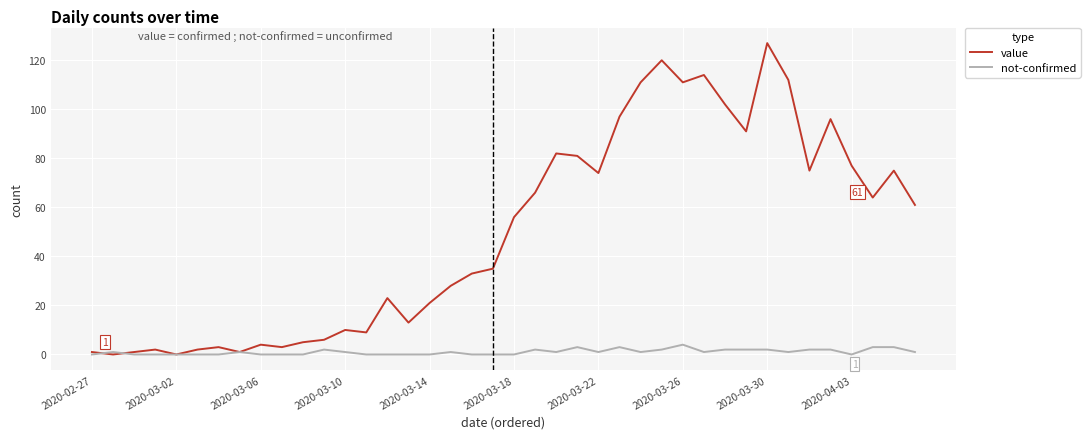

Which series has the widest spread of values?

value